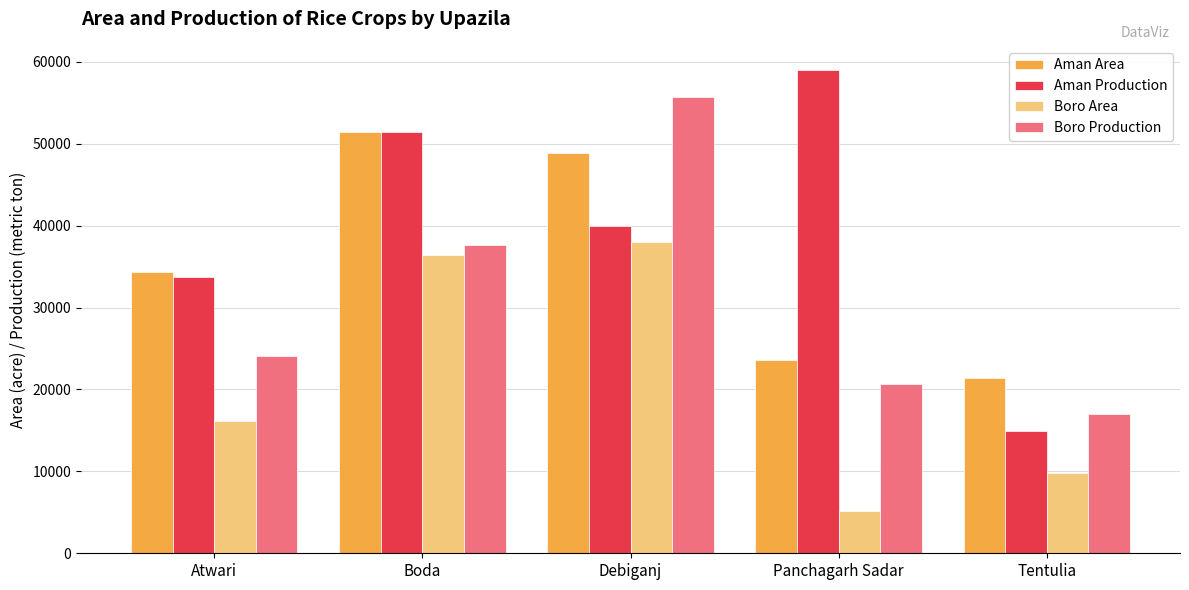

At how many categories does at least one series exceed 55029?

2